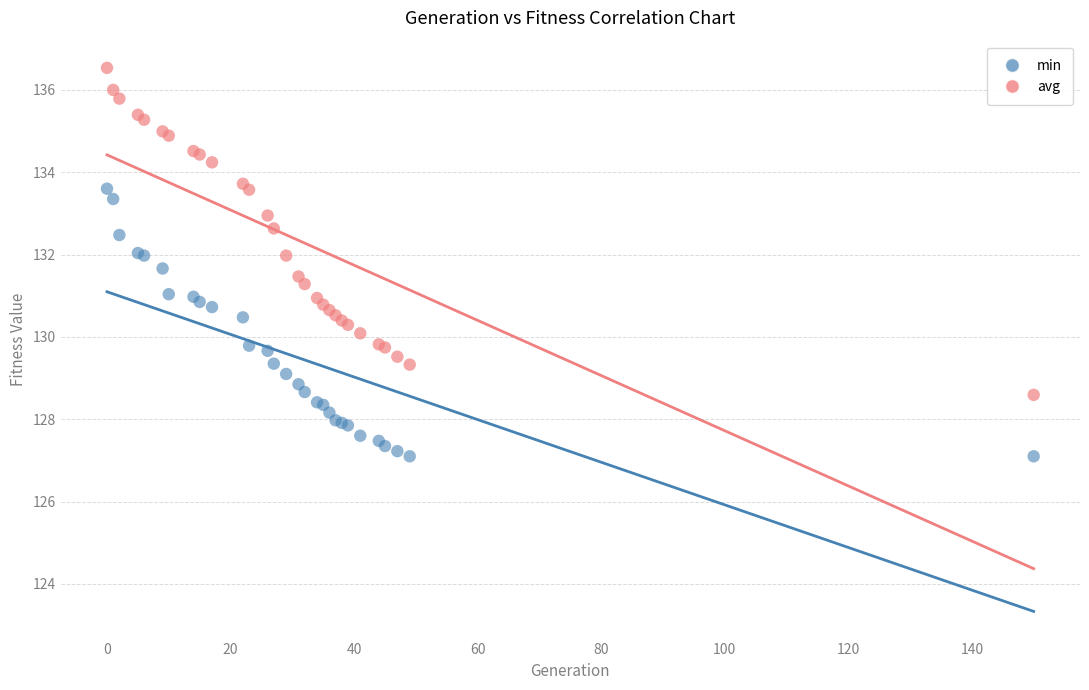

Which series contains the highest Y value?

avg